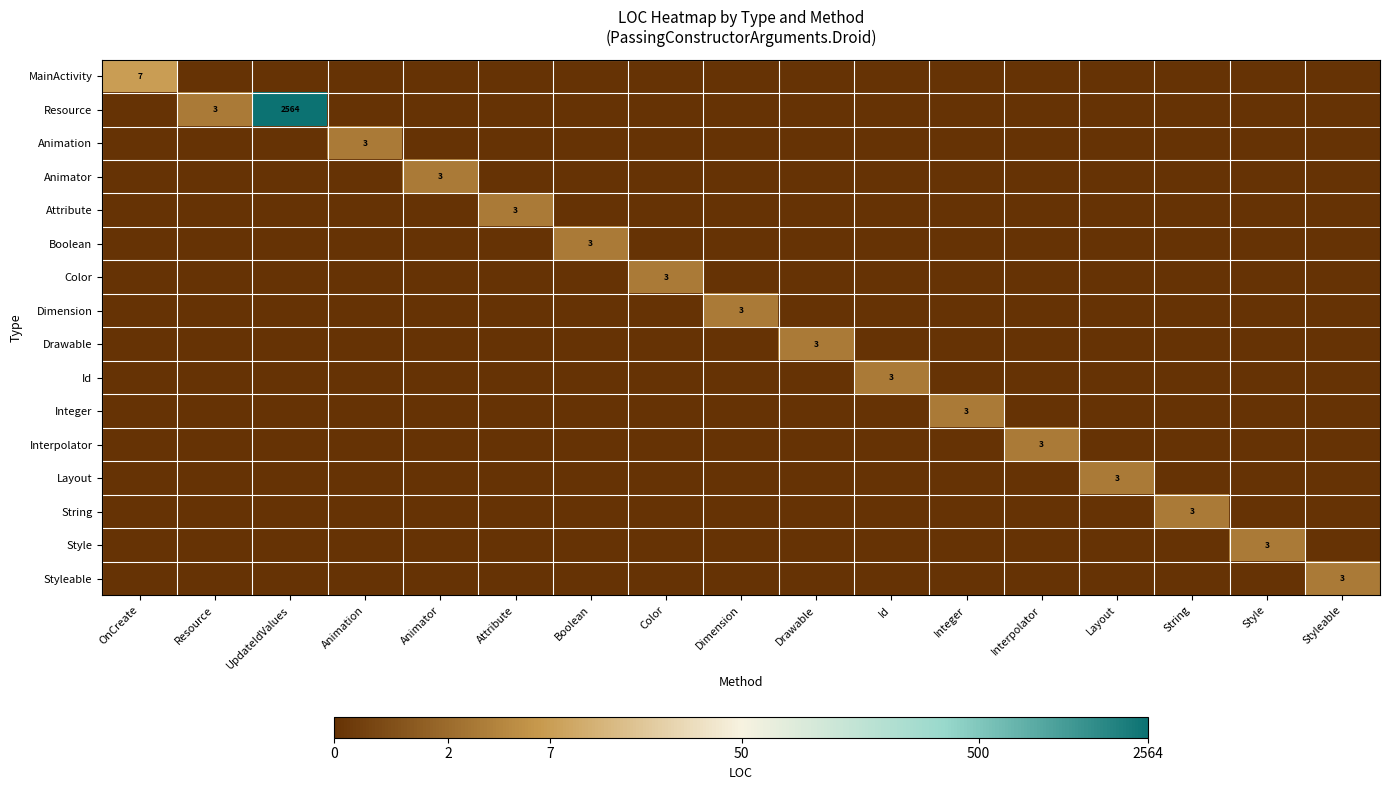

True or false: Dimension has a value of -0.7 at Style.

False